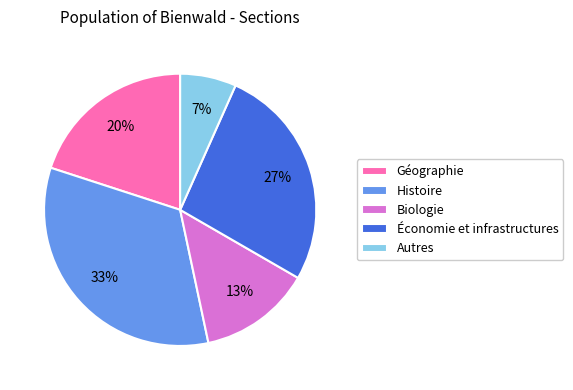

What is the ratio of the value at Histoire to the value at Biologie?

2.5